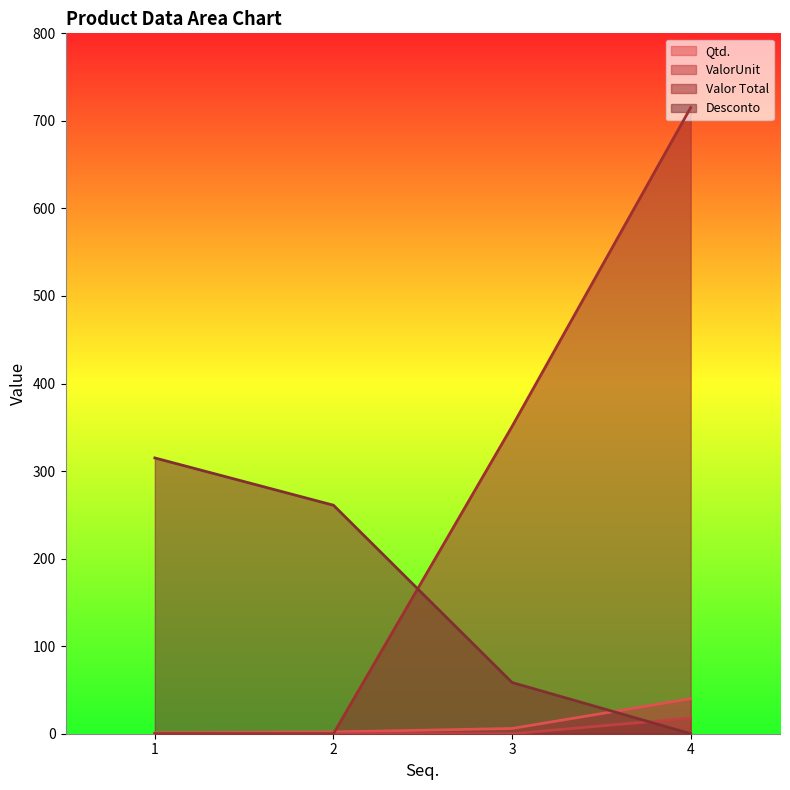

Reading right to left, list all the values displayed in this chart.

Qtd.: 4=40.0	3=6.0	2=2.0	1=1.0
ValorUnit: 4=17.9	3=0.0	2=0.0	1=0.0
Valor Total: 4=715.2	3=351.0	2=0.0	1=0.0
Desconto: 4=0.0	3=58.5	2=261.0	1=315.0